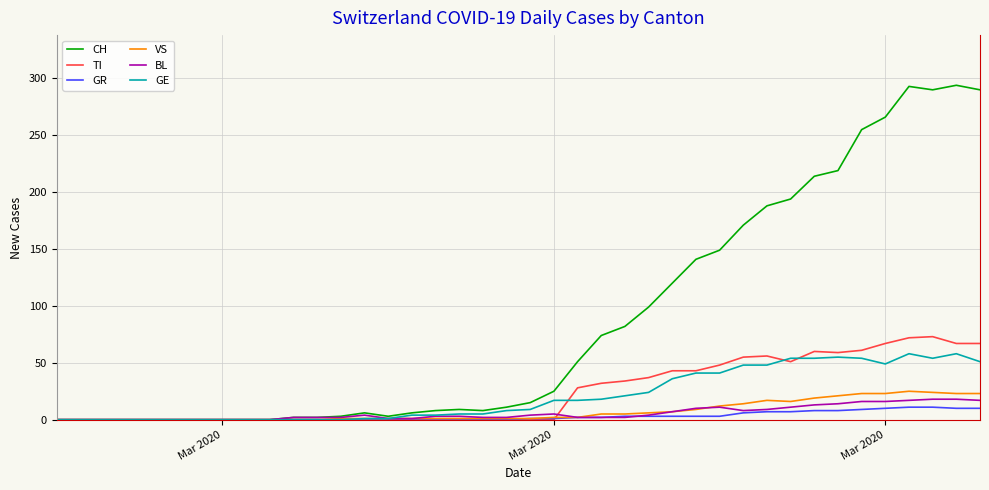

Rank the series by their maximum value, from highest to lowest.

CH, TI, GE, VS, BL, GR